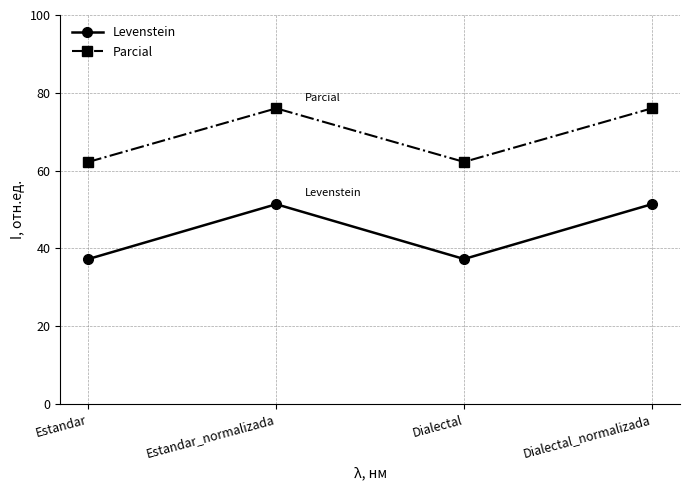

List the series in order of their peak value, highest first.

Parcial, Levenstein